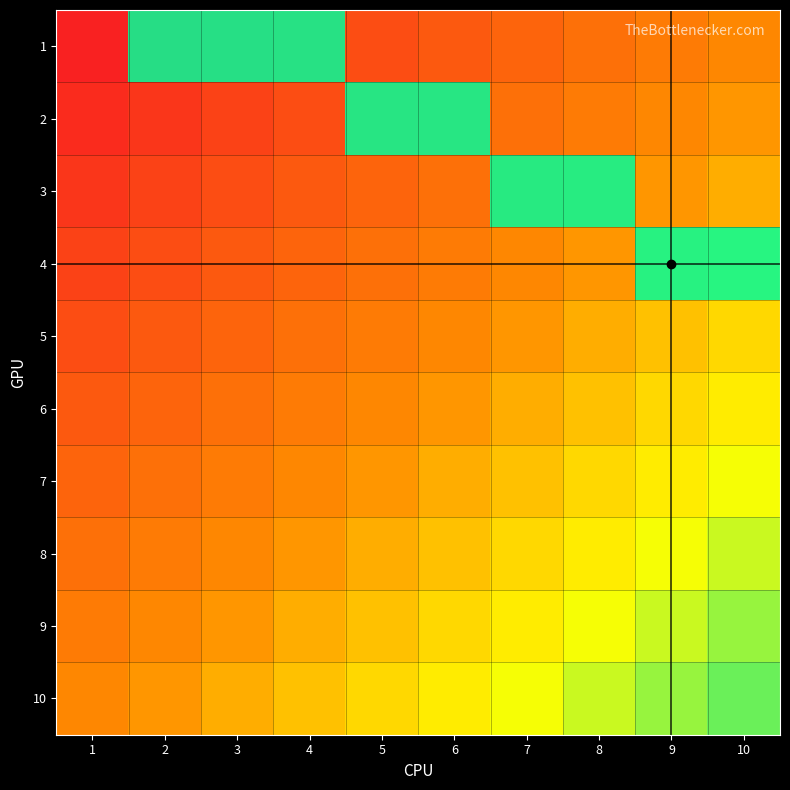

At which category is the sum across all series the highest?

2